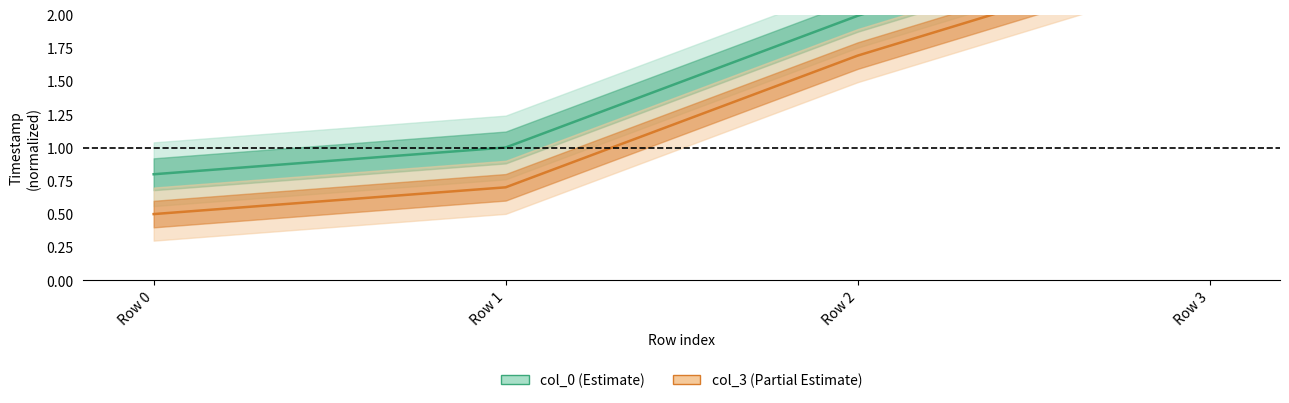

What are all the series names shown in the legend?

col_0, col_3